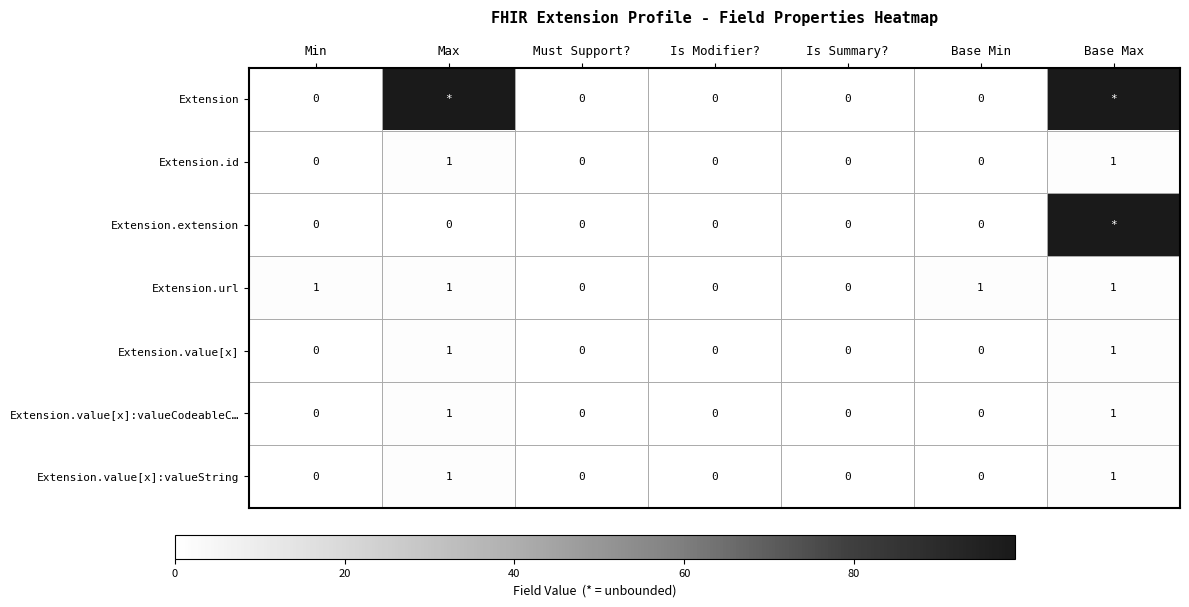

The Extension.value[x] series shows 0 at Must Support?. True or false?

True